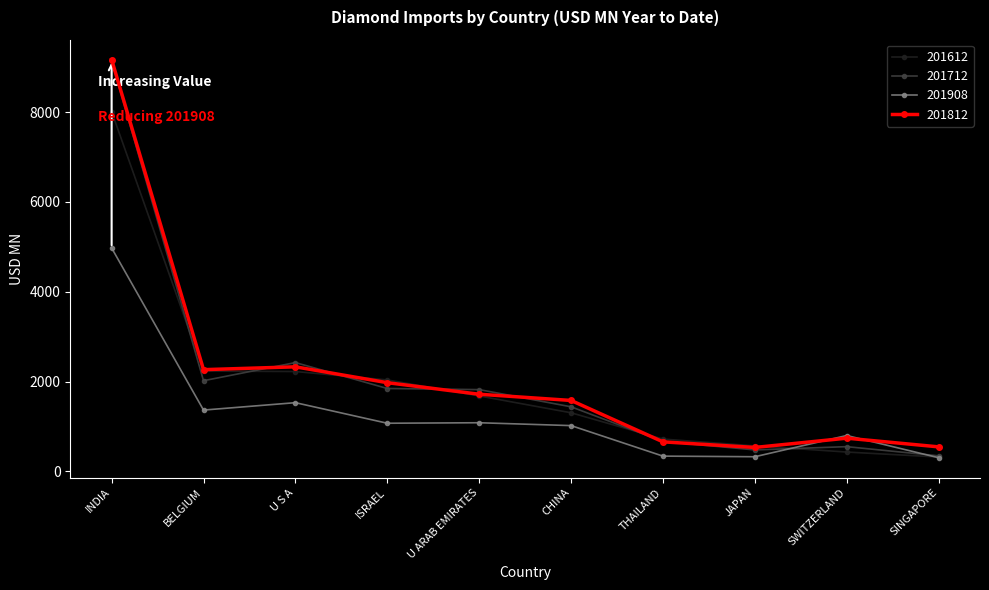

What is the lowest value of the 201908 series?

304.3